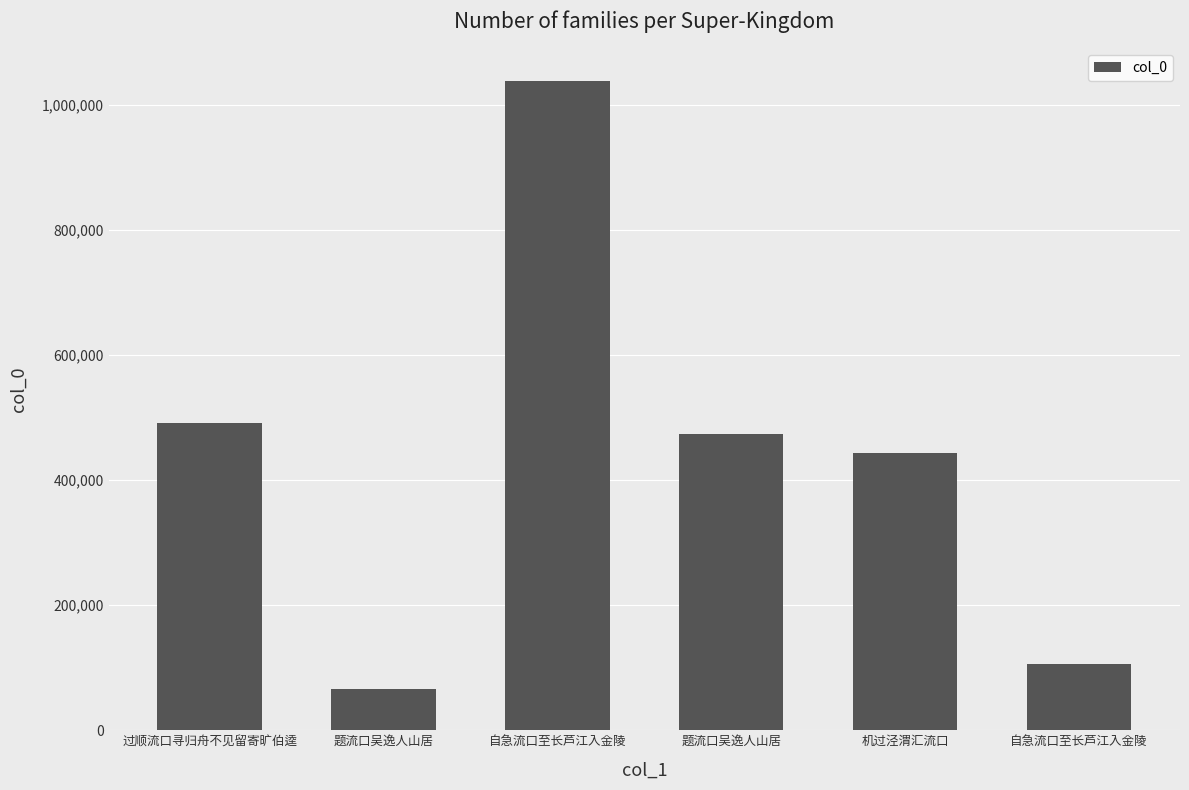

How many data points are less than 473661?

3